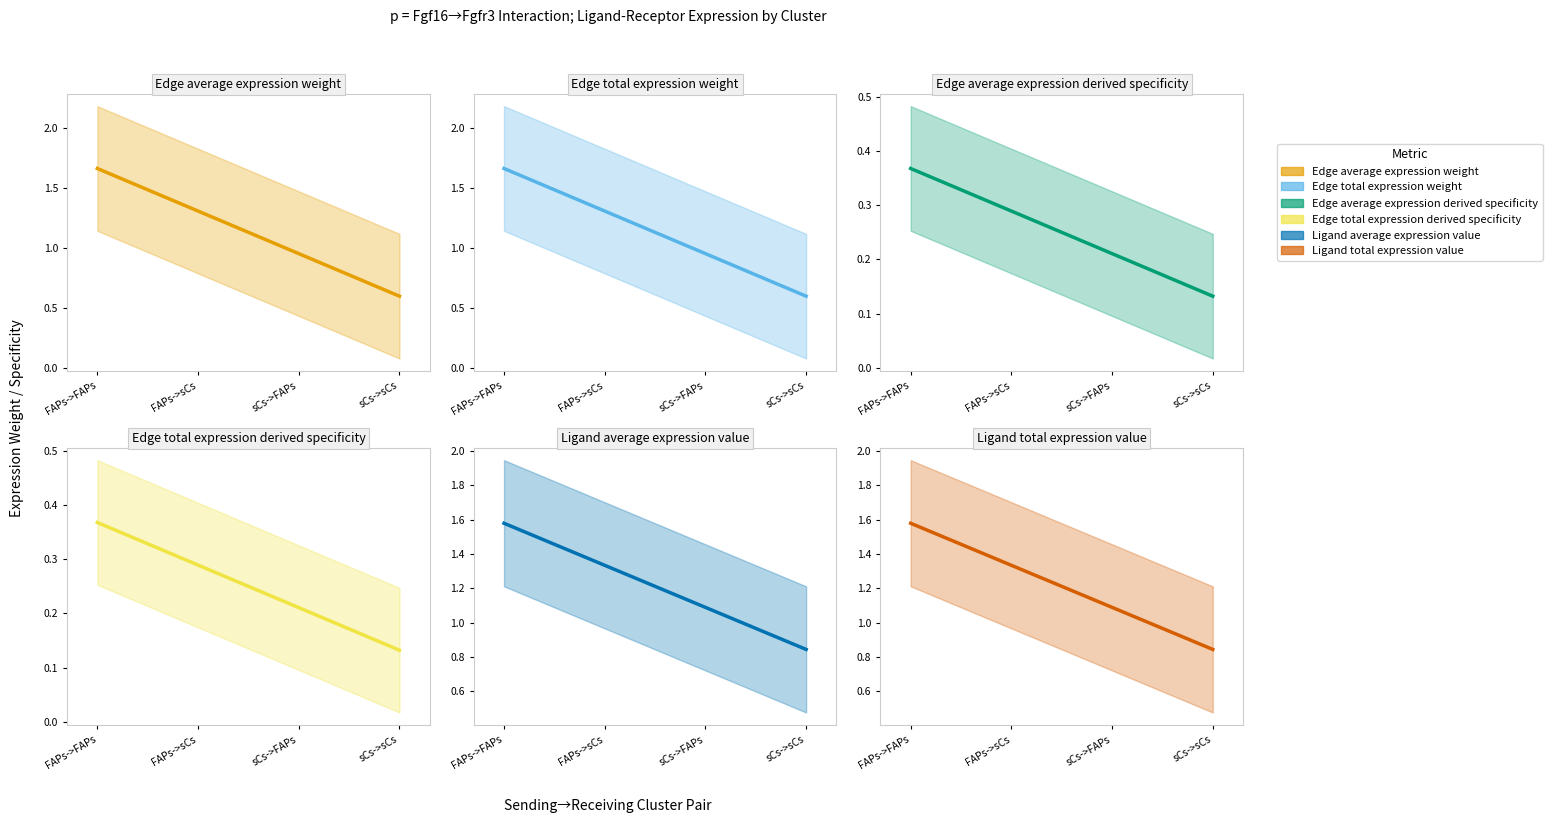

What is the spread (max minus min) of values at FAPs->sCs?

1.3